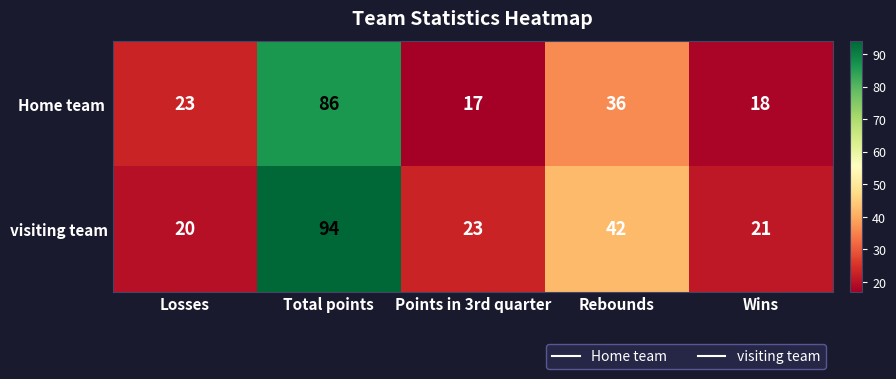

List the labels in order of visiting team value, largest first.

Total points, Rebounds, Points in 3rd quarter, Wins, Losses